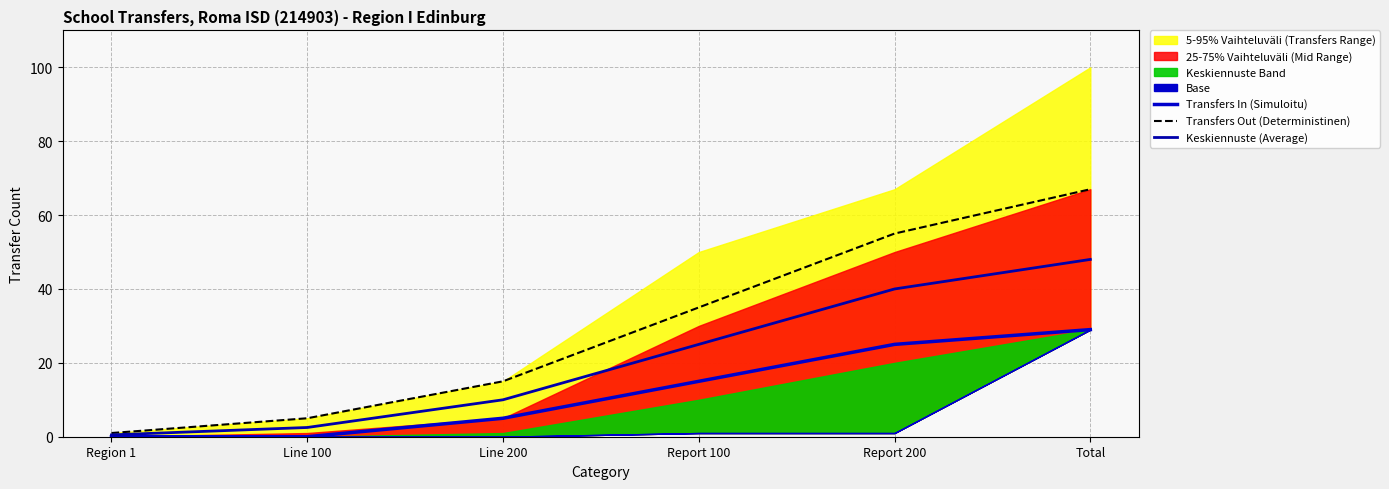

What is the difference between the maximum and minimum values in the Transfers Out (Deterministinen) series?

66.0